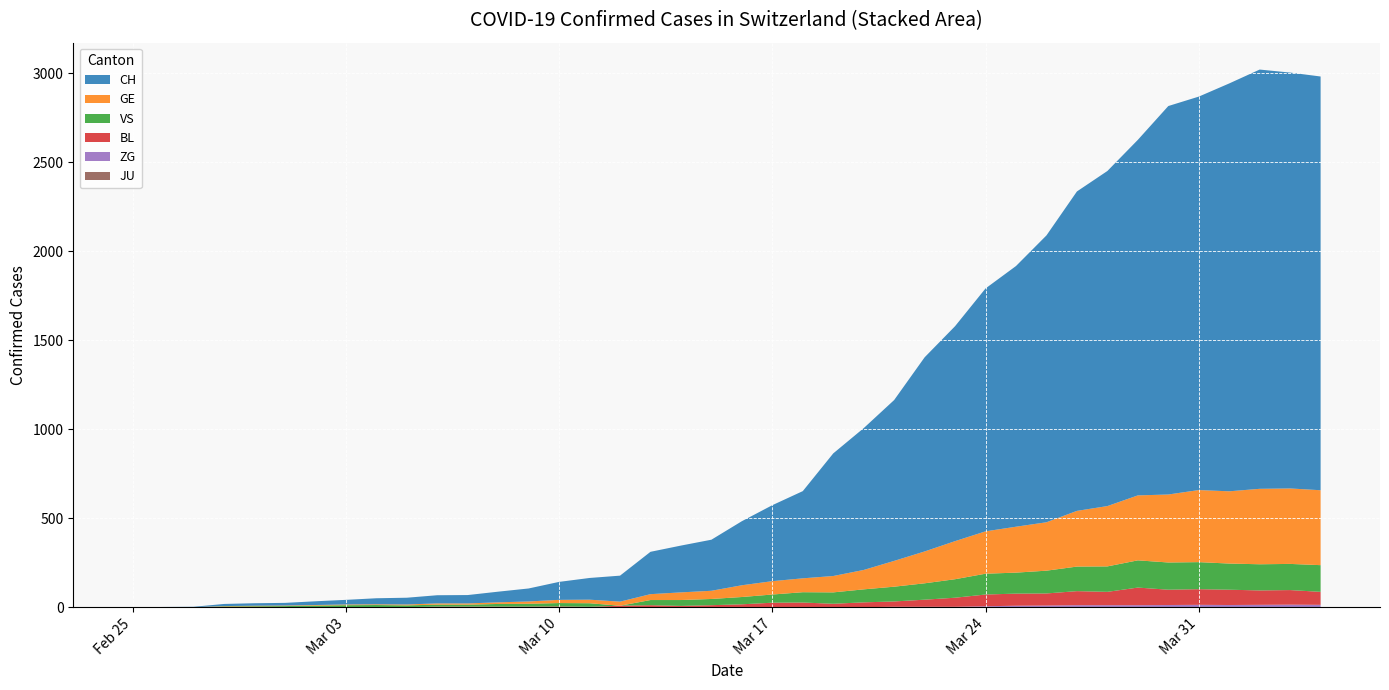

Reading left to right, extract all data points from this chart.

CH: 0	1	2	12	14	15	21	26	34	38	46	47	60	73	101	122	146	238	263	287	360	427	490	689	797	904	1091	1208	1365	1465	1612	1795	1883	1998	2183	2211	2292	2356	2337	2325
GE: 0	1	1	2	3	3	3	4	4	5	7	7	9	13	18	20	23	33	43	46	66	75	78	92	109	145	179	214	238	258	272	313	339	365	382	405	406	424	424	421
VS: 0	0	0	5	5	6	9	11	12	10	11	11	15	16	19	20	0	29	33	35	41	46	58	64	73	83	92	104	117	118	128	138	143	153	153	152	147	147	147	150
JU: 0	0	0	0	0	0	0	0	0	0	0	0	0	0	0	0	0	0	0	0	0	0	0	0	0	0	0	0	0	0	0	0	0	0	0	0	0	0	0	0
BL: 0	0	0	0	1	1	1	1	1	1	4	4	4	4	5	3	9	12	8	12	17	26	27	19	27	30	40	51	66	68	68	79	75	99	86	88	86	81	82	73
ZG: 0	0	0	0	0	0	0	0	0	0	0	0	0	0	0	0	0	0	0	0	0	0	0	1	1	3	3	3	6	9	10	12	12	12	13	14	13	14	15	14